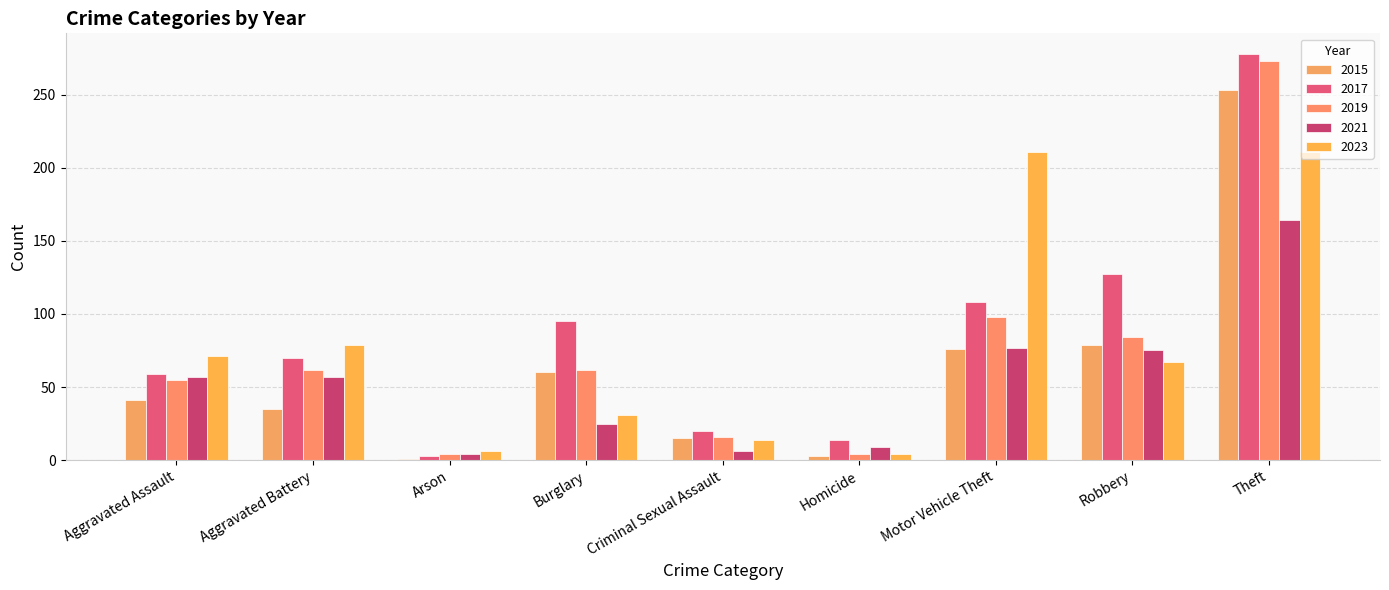

What is the difference between the highest and lowest values at Burglary?

70